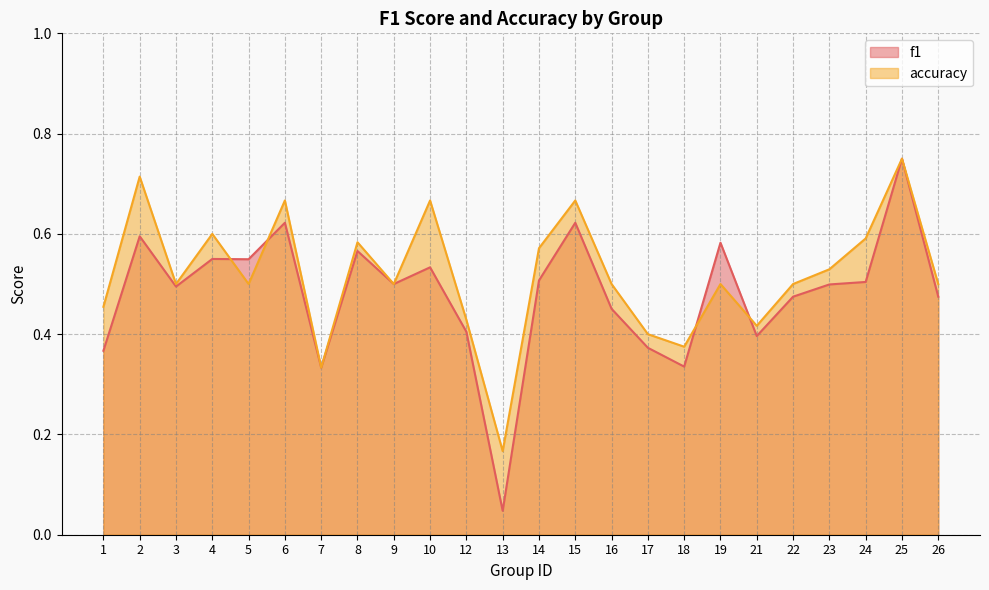

Between which two adjacent categories do f1 and accuracy first intersect?

4 and 5